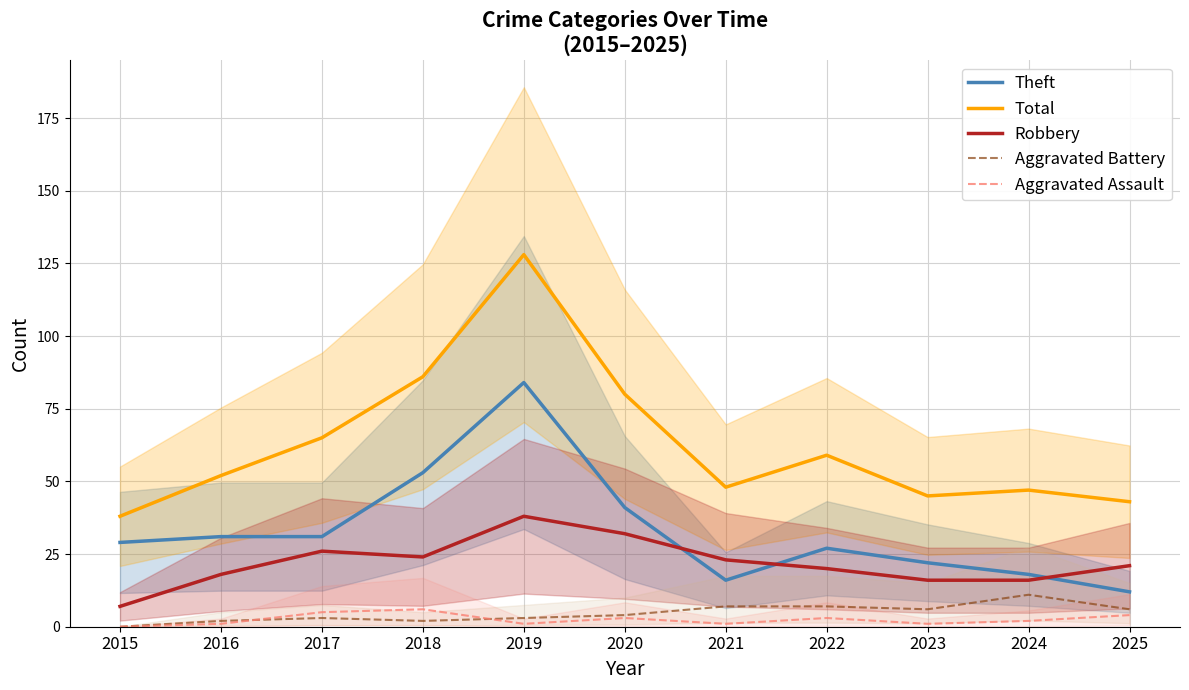

What is the value of the Total point at the 6th from the left?

80